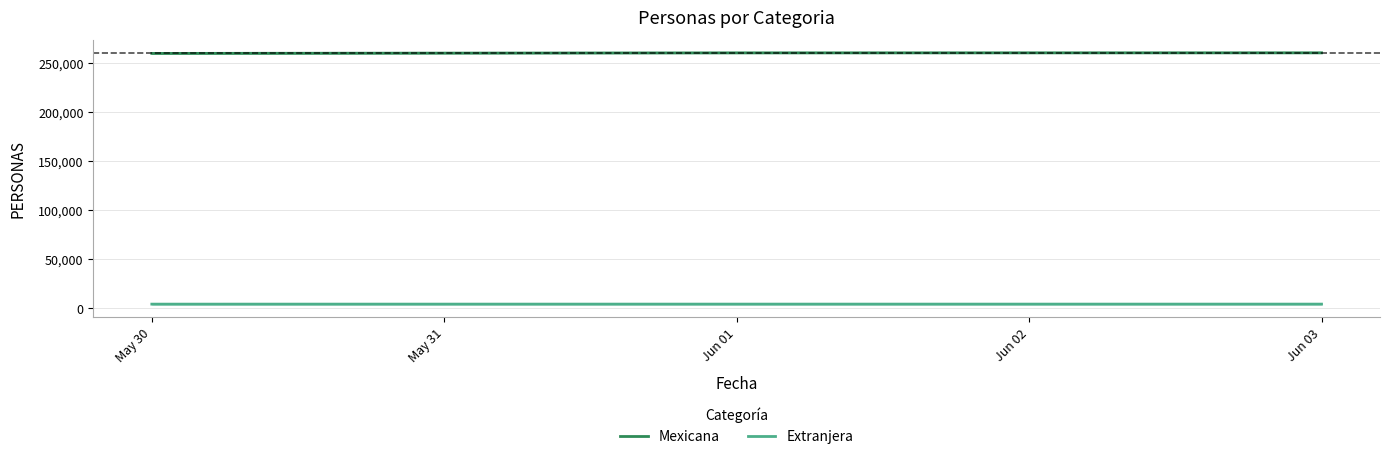

Where is Extranjera nearest to the value 4285?

May 31